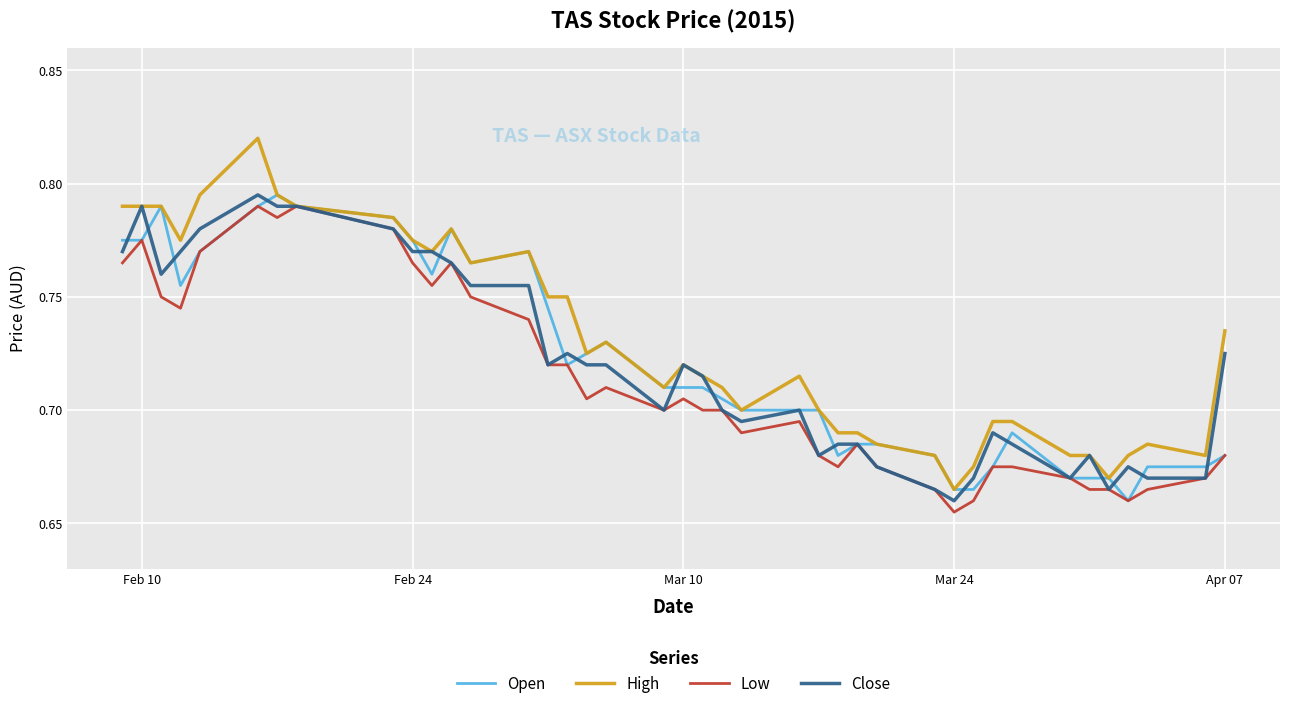

Which series has the widest spread of values?

High